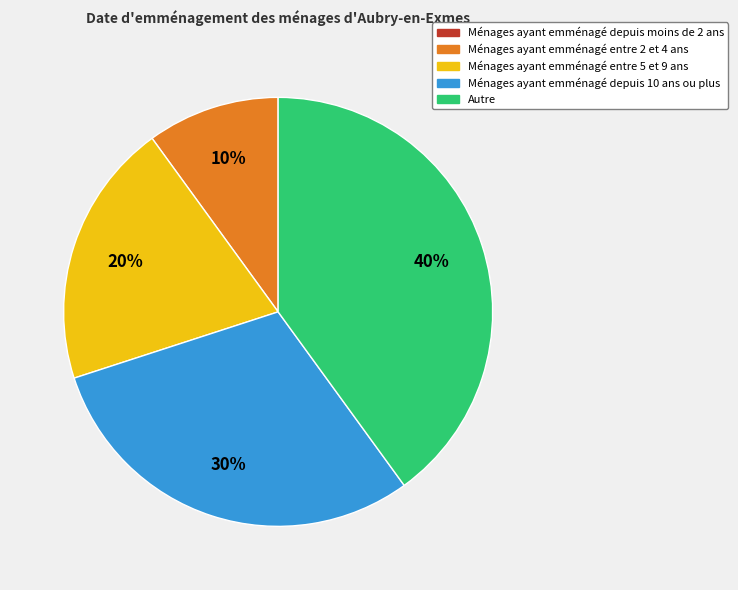

To the nearest percent, what is the average slice percentage?

20%